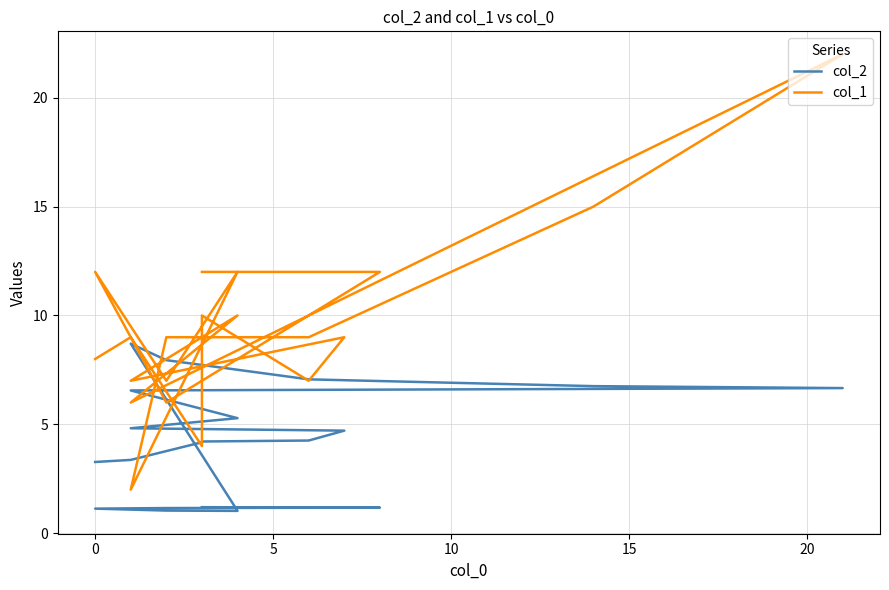

Rank the series by their maximum value, from lowest to highest.

col_2, col_1